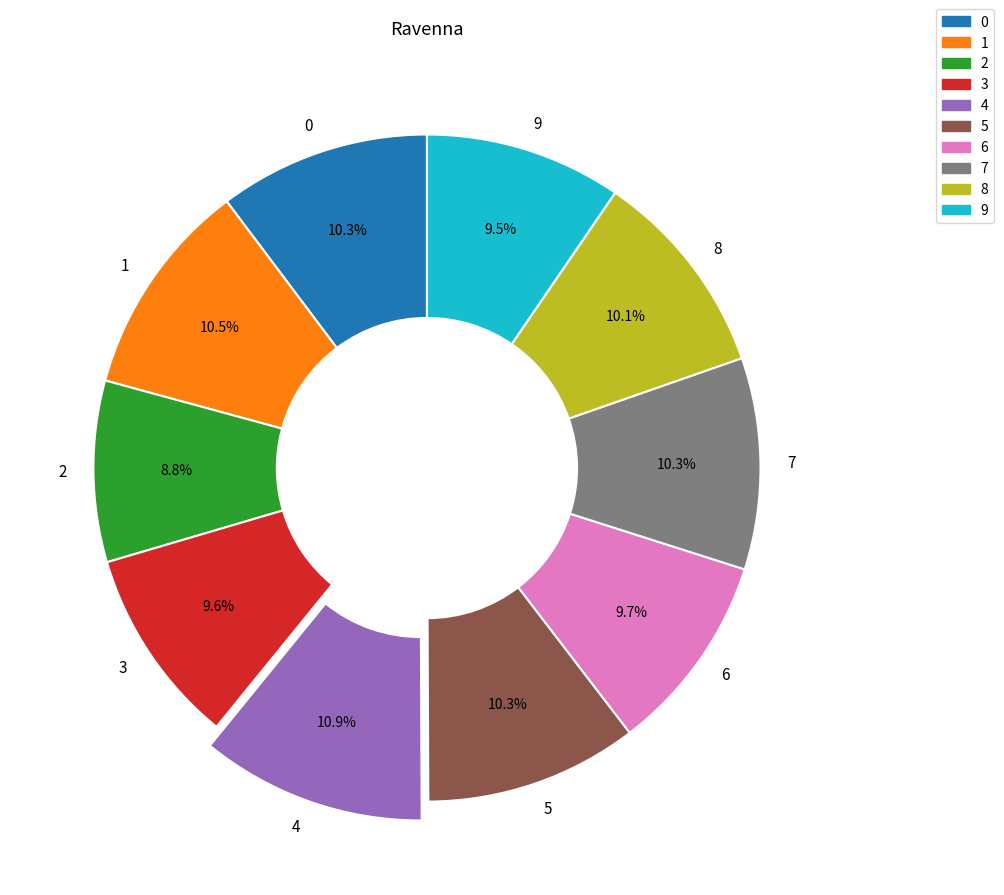

Is it true that 8 is 20% of the pie?

False